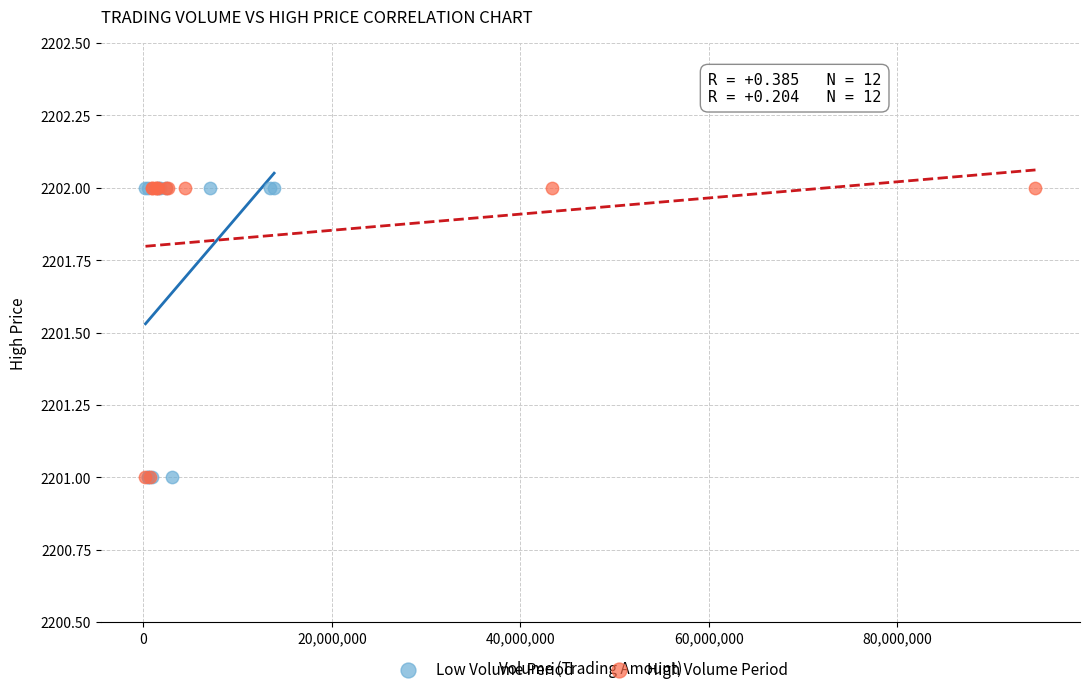

What are all the series names shown in the legend?

Low Volume Period, High Volume Period